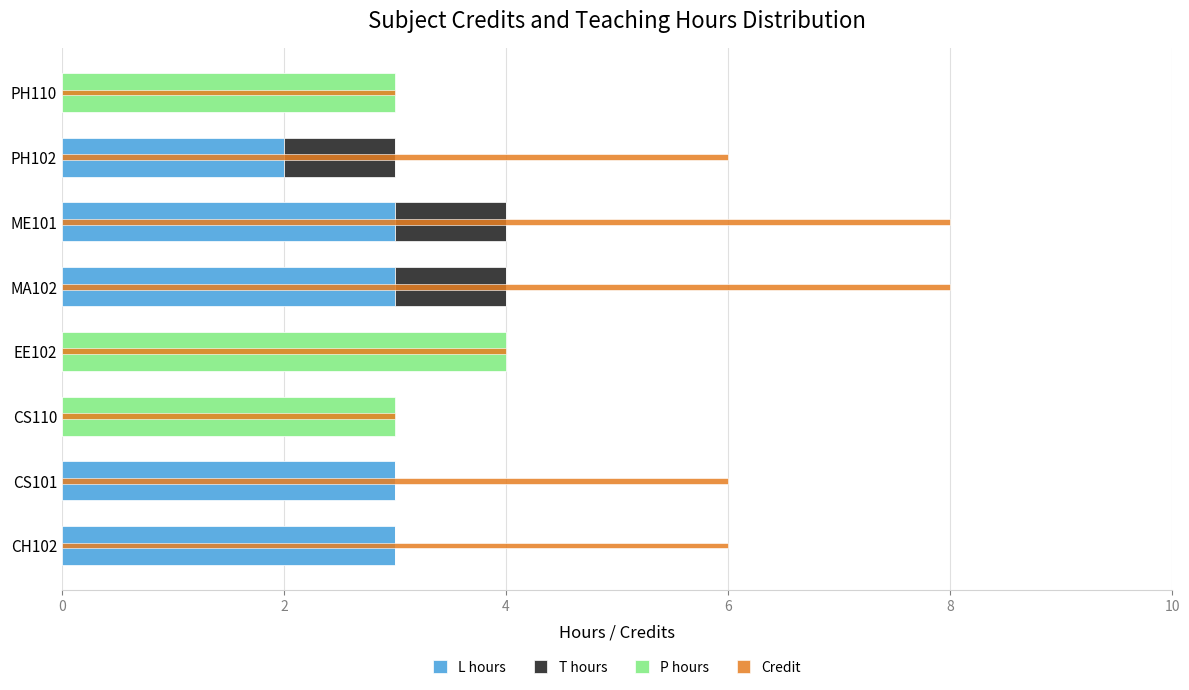

What is the value of the Credit bar at the 8th from the left?

3